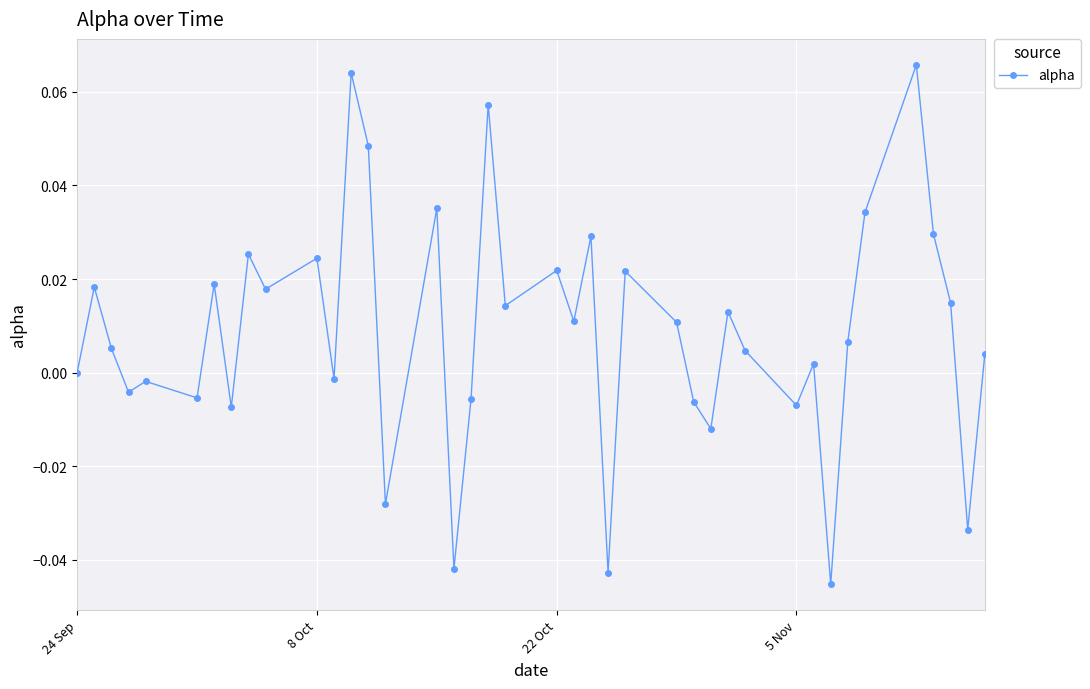

True or false: the data has more than 0 interior local peaks.

True